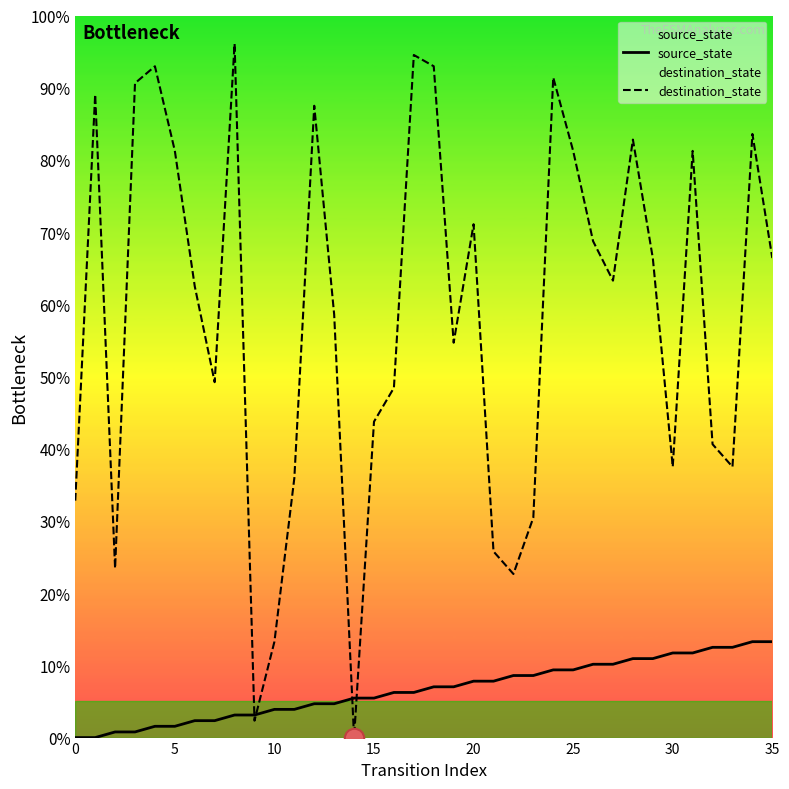

Count the number of categories in the chart.

36